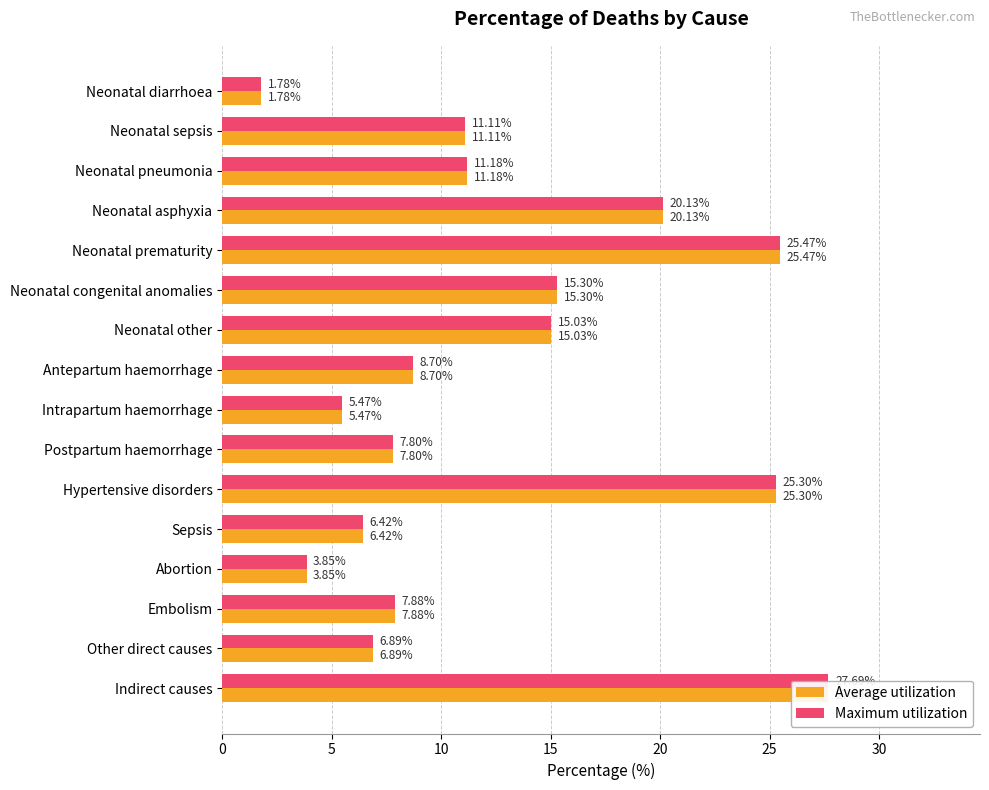

Which series has the largest range (max minus min)?

Average utilization